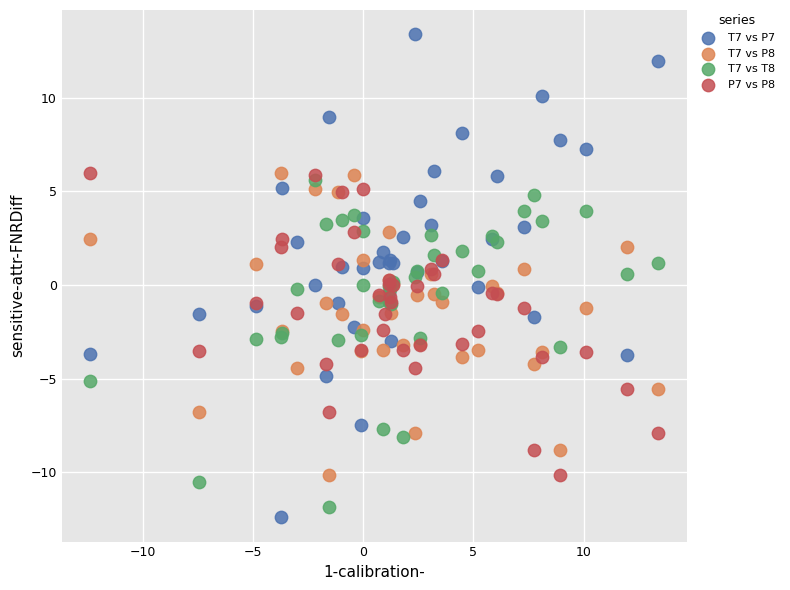

Which series contains the highest Y value?

T7 vs P7